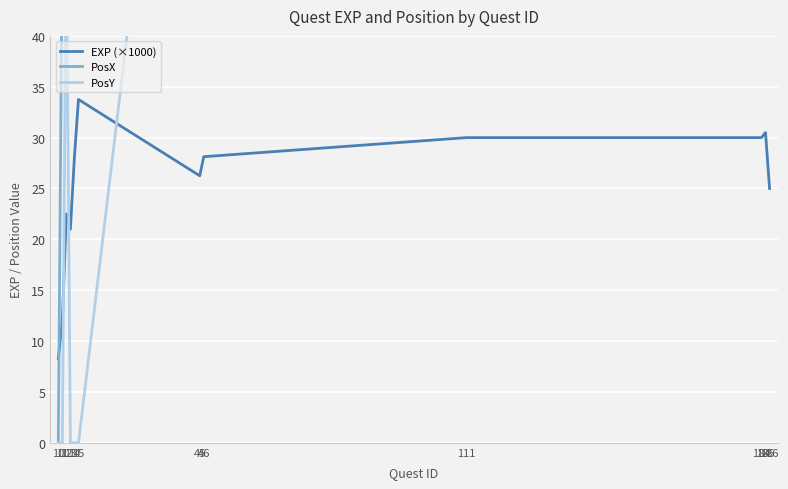

What is the difference between the PosY values at 186 and 11?

50.0